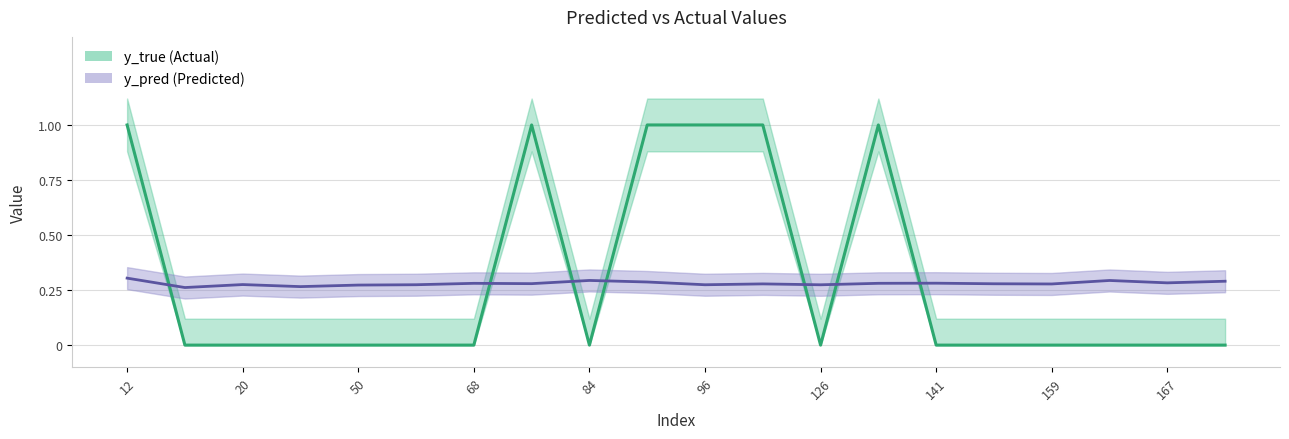

What is the value of the y_pred point at the 18th from the left?

0.3